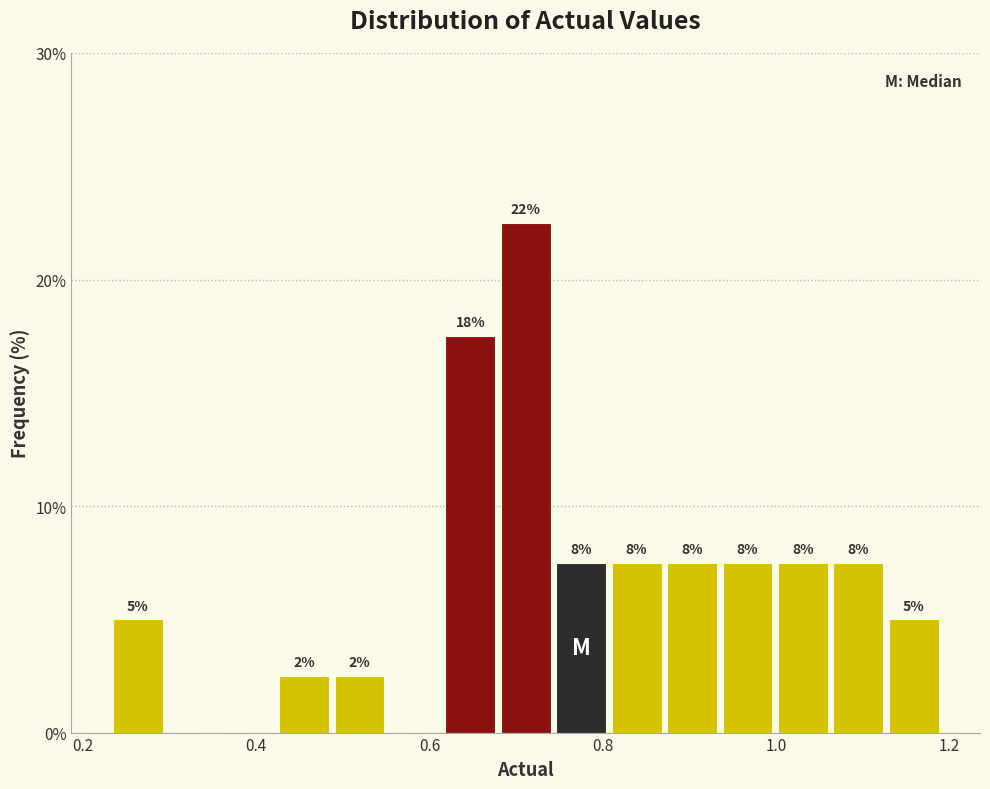

Around what value on the x-axis is the tallest bar? Give the approximate position of its centre, as read against the axis.

0.72